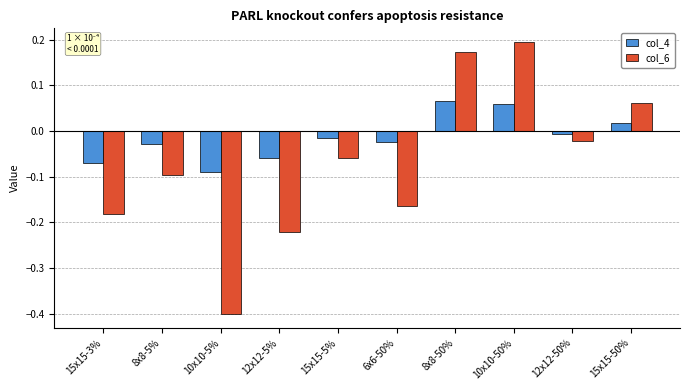

True or false: col_6 has a value of 0.0 at 15x15-50%.

False